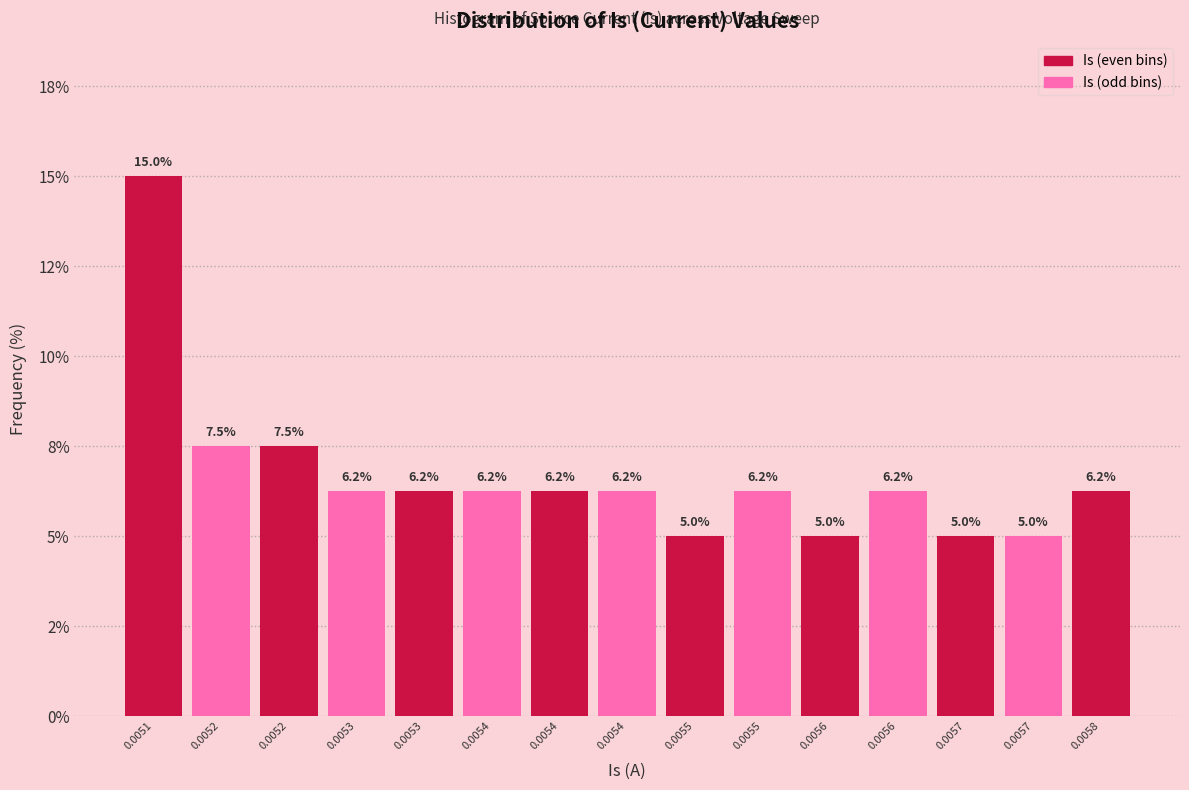

Are the bars horizontal?

No